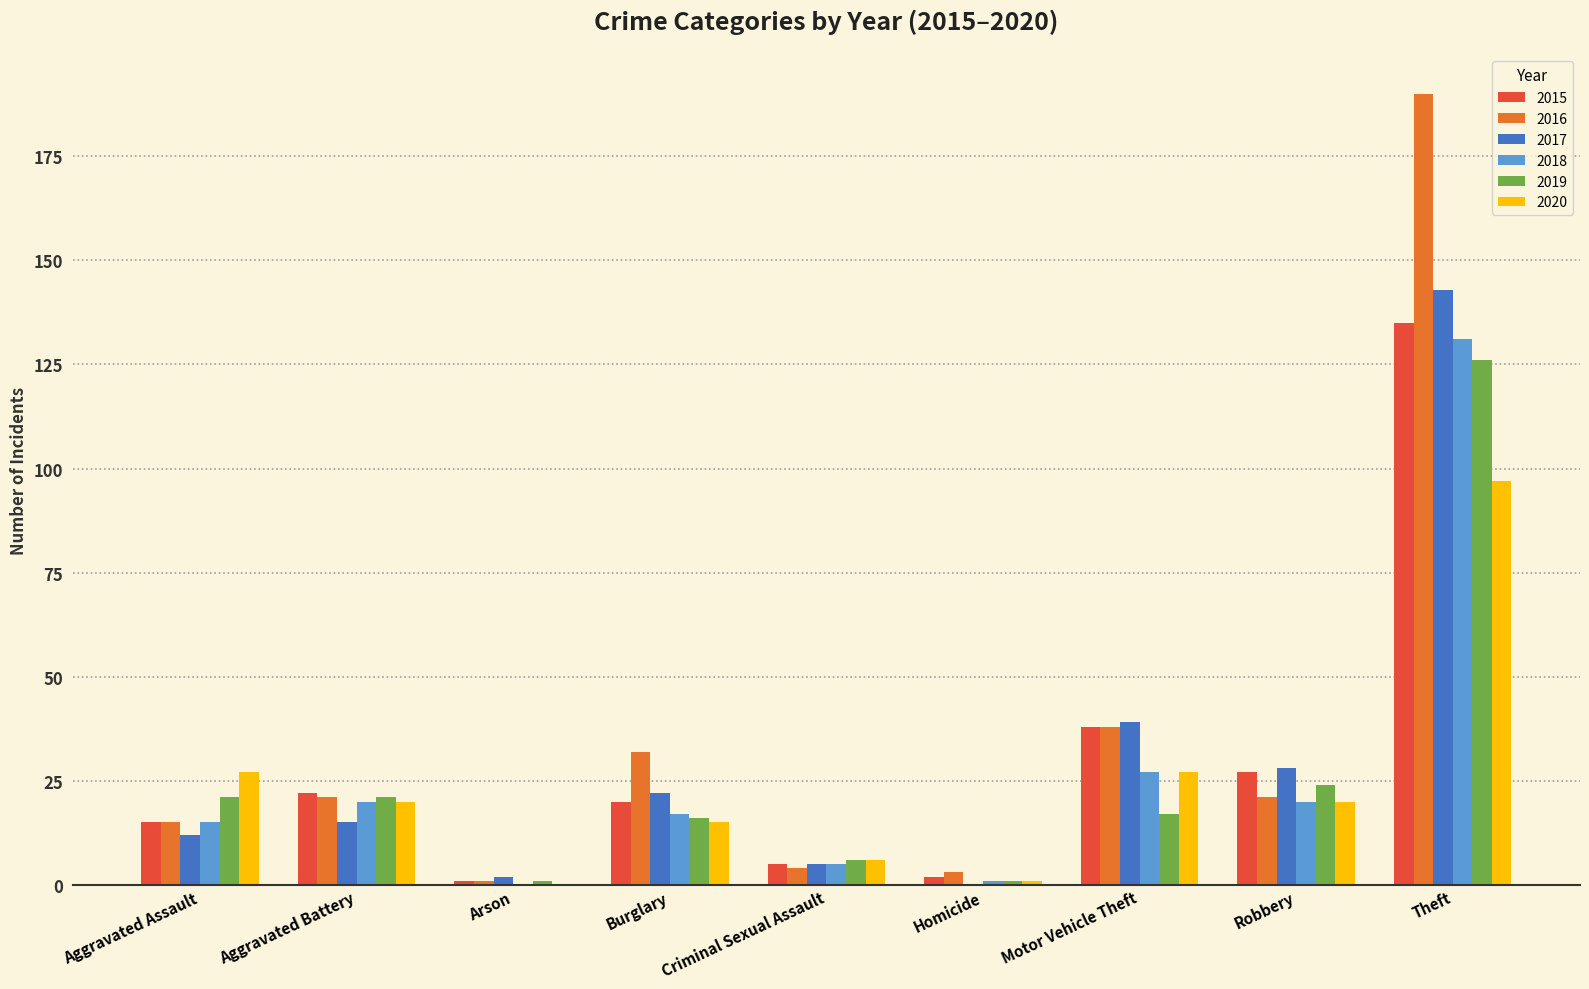

What are all the series names shown in the legend?

2015, 2016, 2017, 2018, 2019, 2020